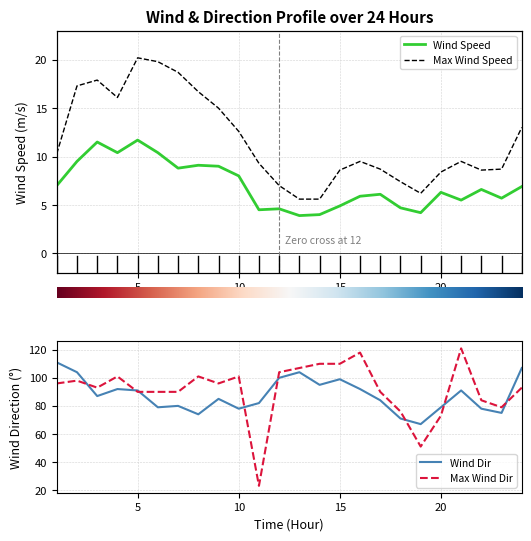

Does the chart display data point markers on the line(s)?

No